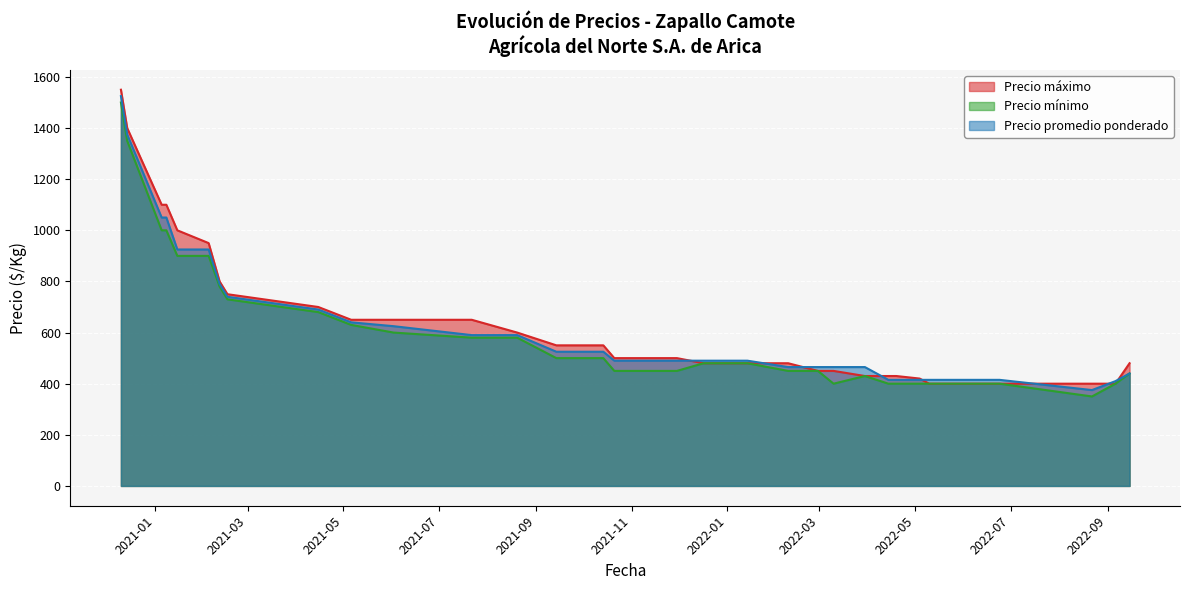

What is the label of the 28th point from the right?

2021-02-04